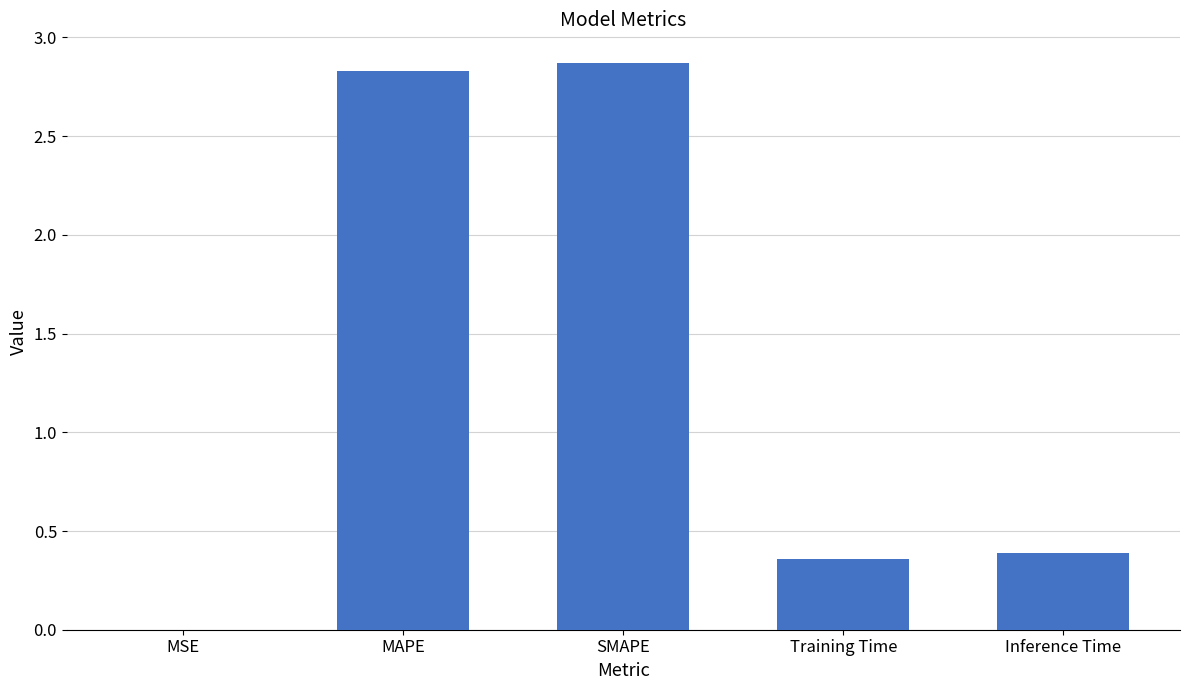

What is the change in value from MSE to Training Time?

+0.4